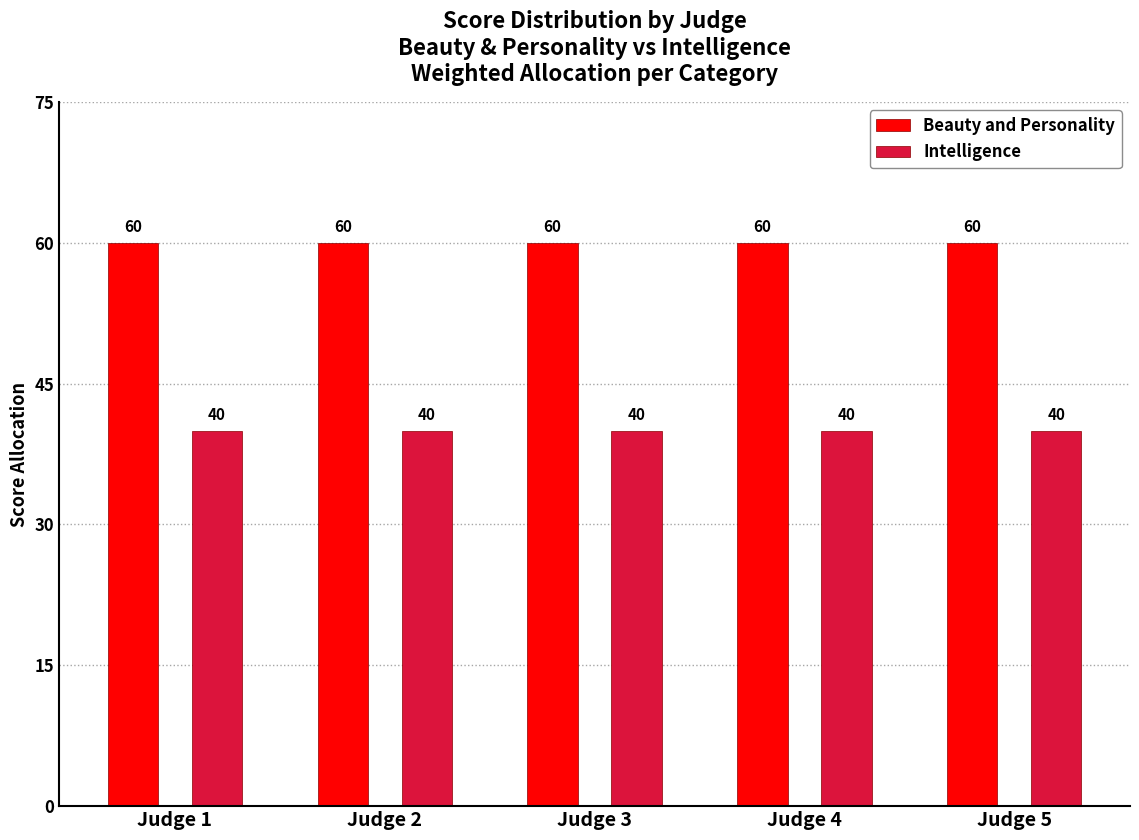

Reading left to right, transcribe all the data shown in this chart.

Beauty and Personality: Judge 1=60	Judge 2=60	Judge 3=60	Judge 4=60	Judge 5=60
Intelligence: Judge 1=40	Judge 2=40	Judge 3=40	Judge 4=40	Judge 5=40